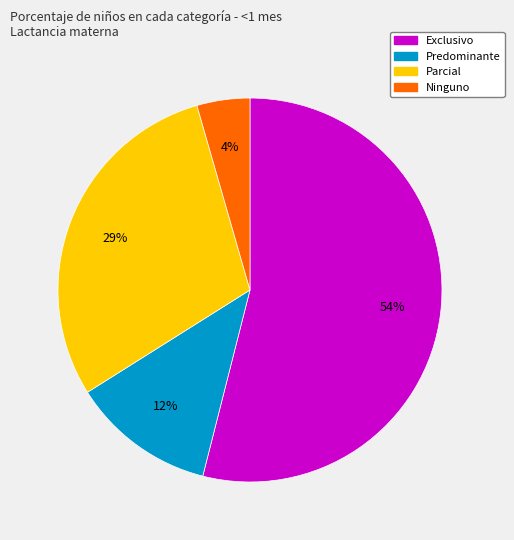

How many segments does this pie chart have?

4